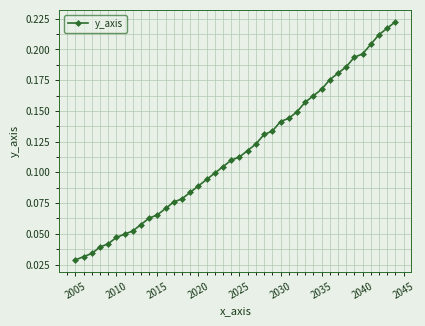

How many values are between 0 and 1?

40